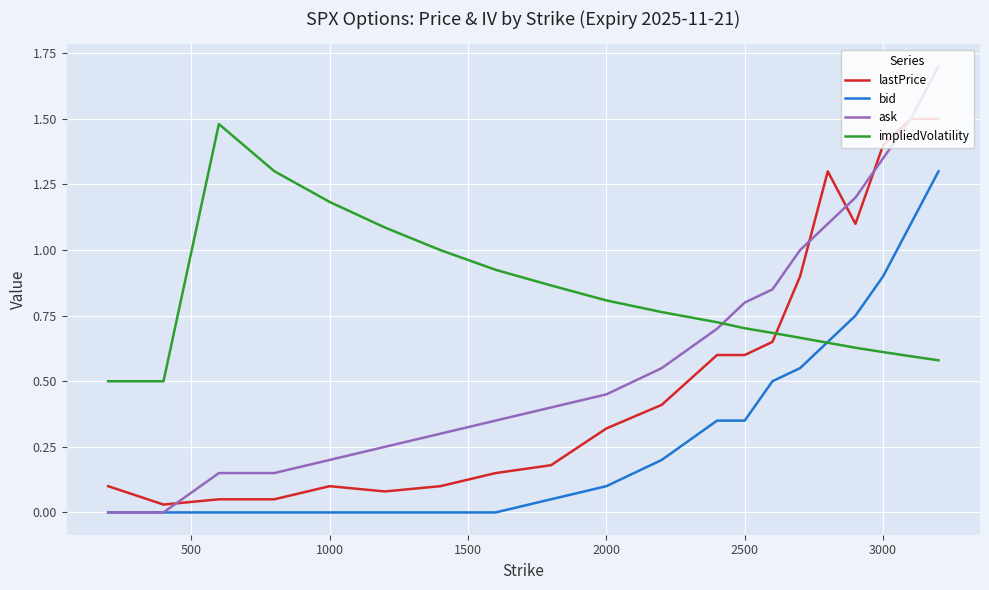

List the series in order of their overall mean, lowest first.

bid, lastPrice, ask, impliedVolatility